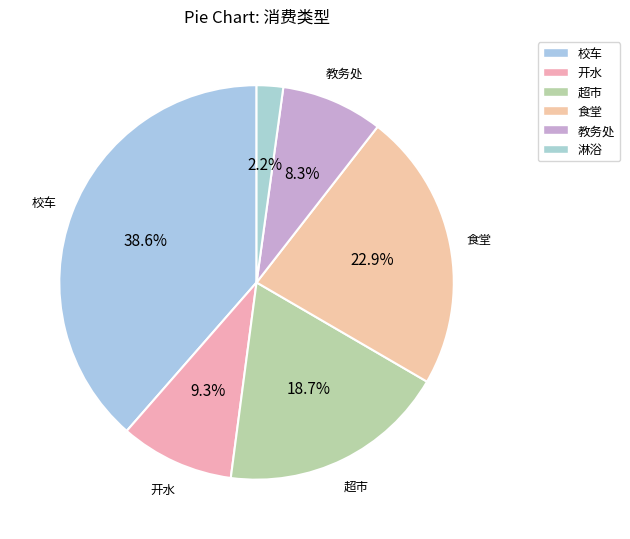

Does any single category account for the majority?

No